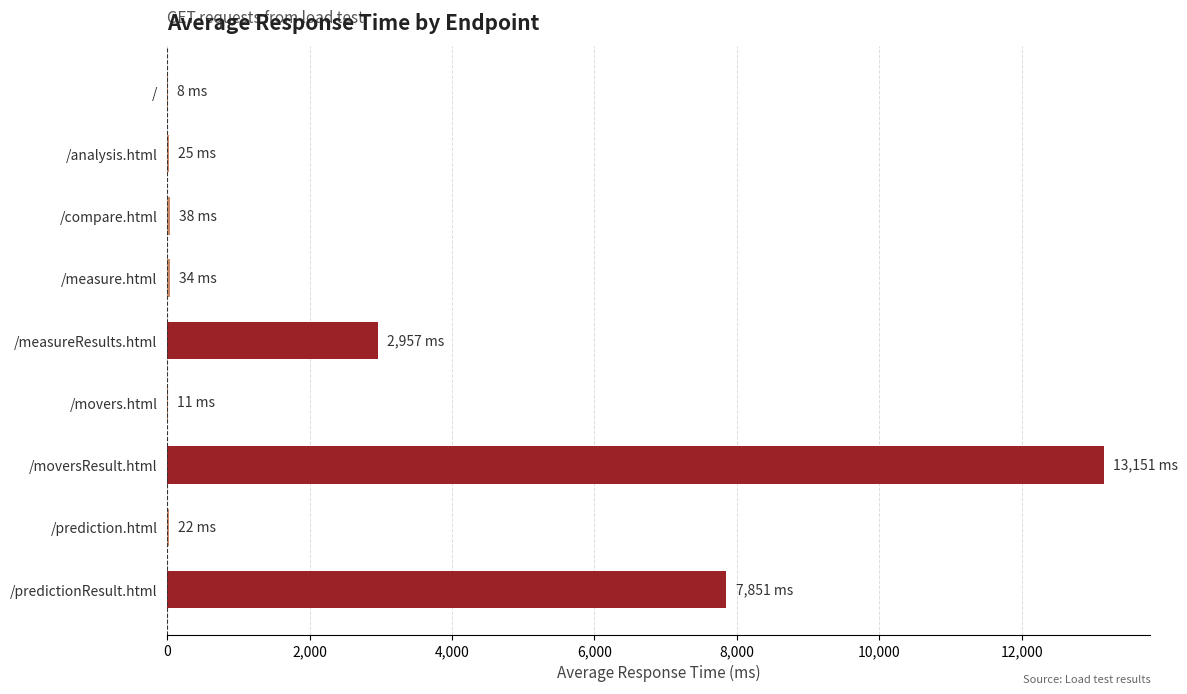

The chart shows a value of 20741 at /moversResult.html. True or false?

False